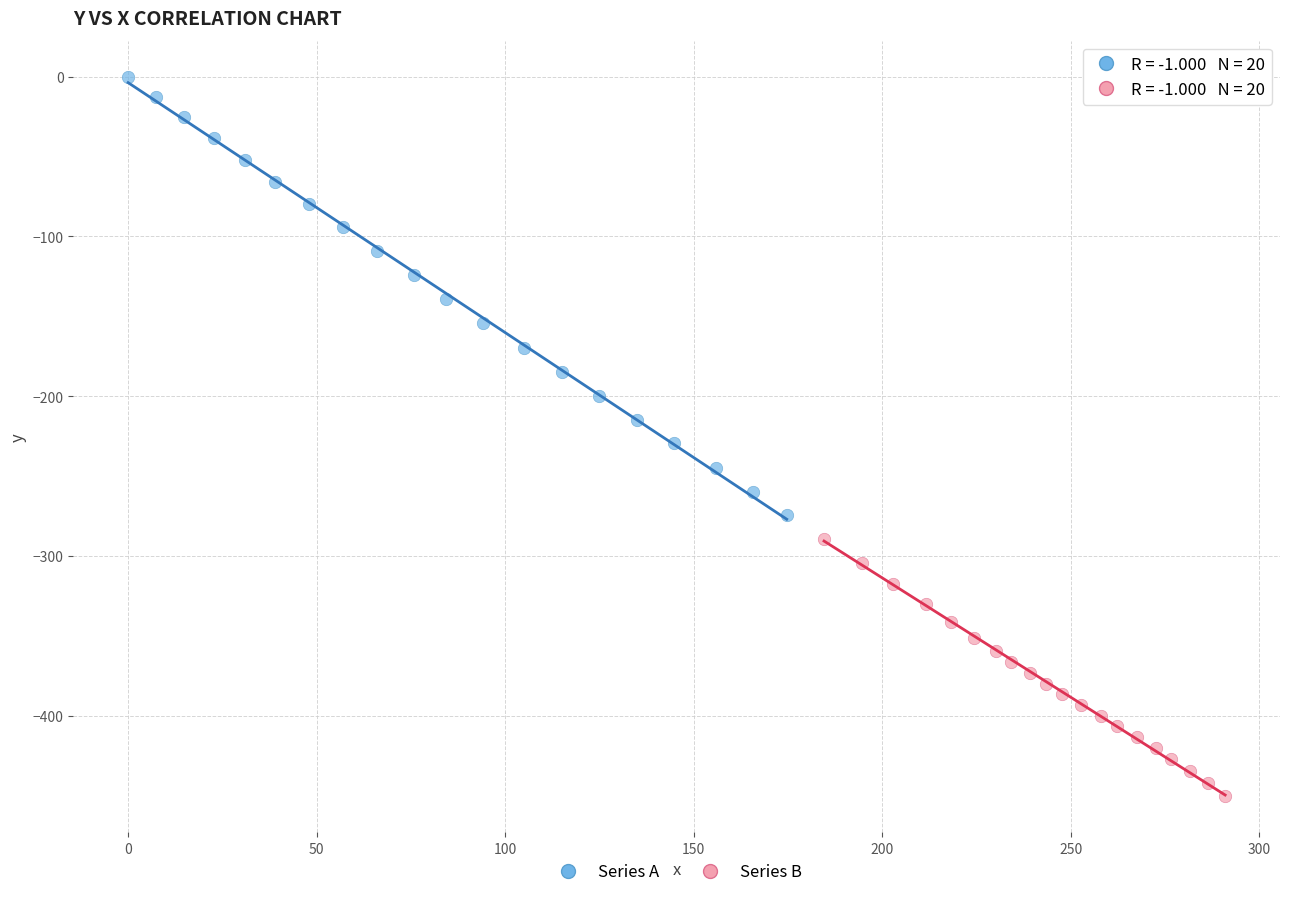

Which series reaches the maximum Y coordinate?

Series A